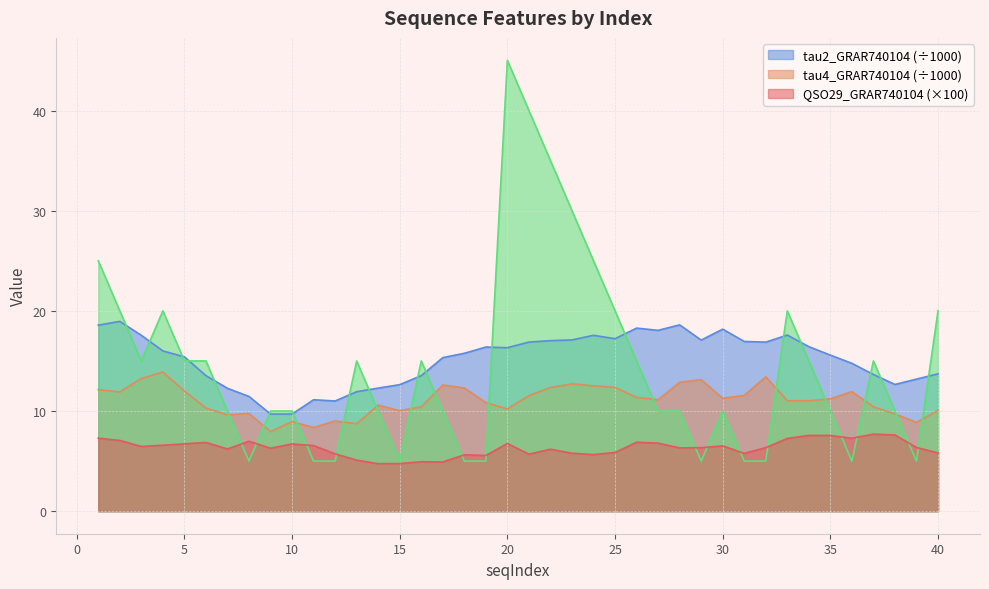

What is the spread (max minus min) of values at 21?

34.3